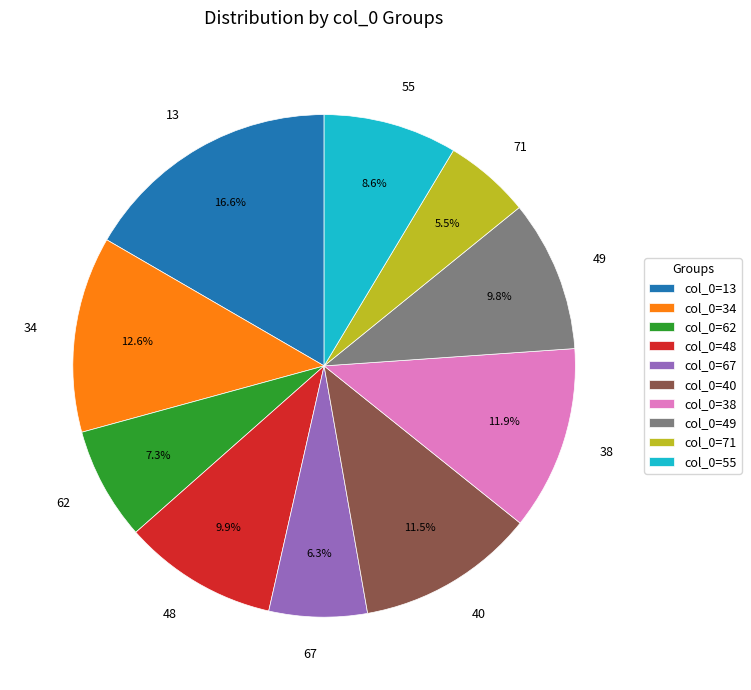

What is the largest slice in the pie chart?

13